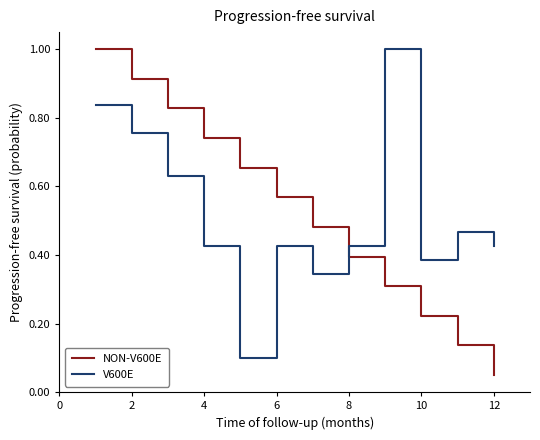

What is the greatest value displayed?

1.0